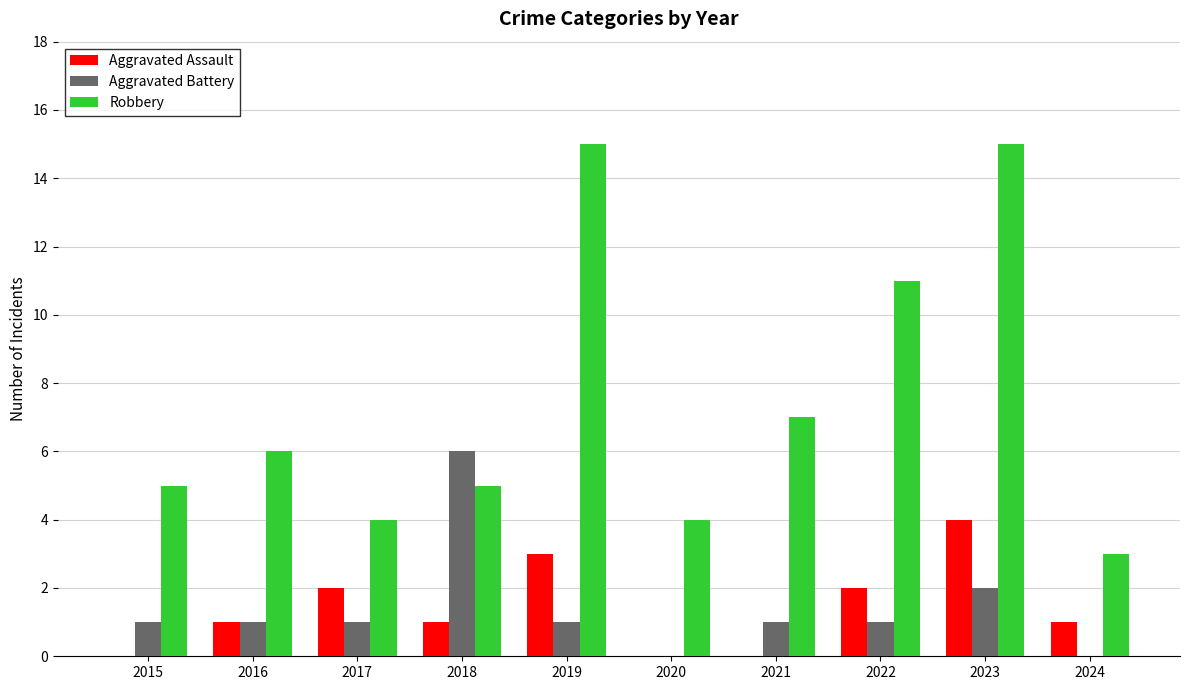

At which label does Aggravated Assault reach its peak?

2023